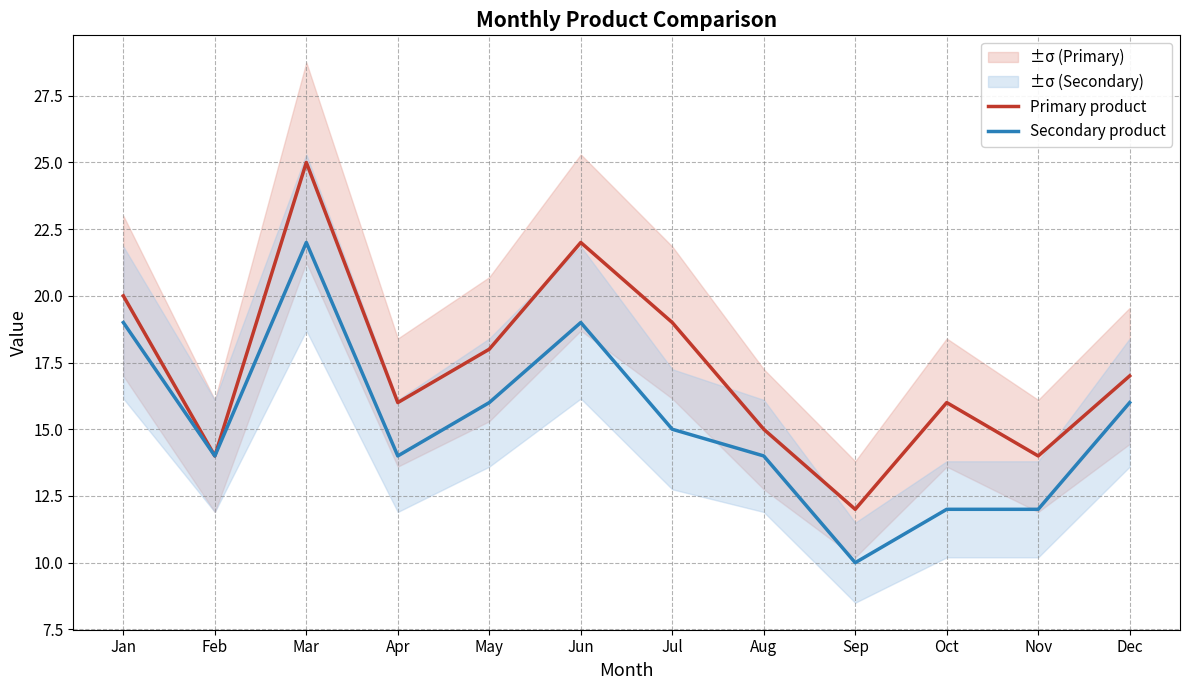

Which series has the widest spread of values?

Primary product